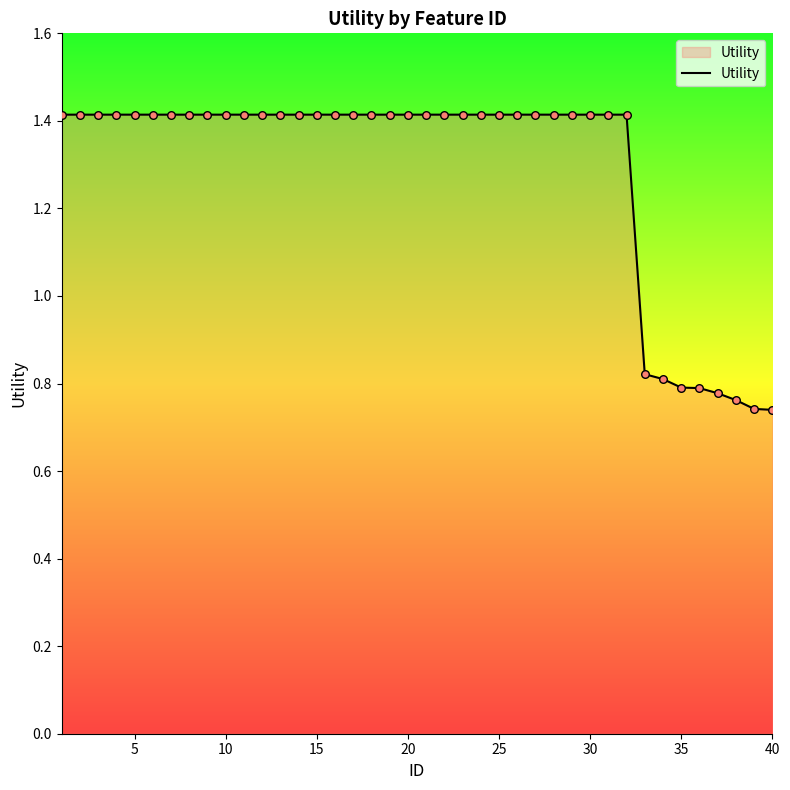

How many lines are shown in the chart?

1